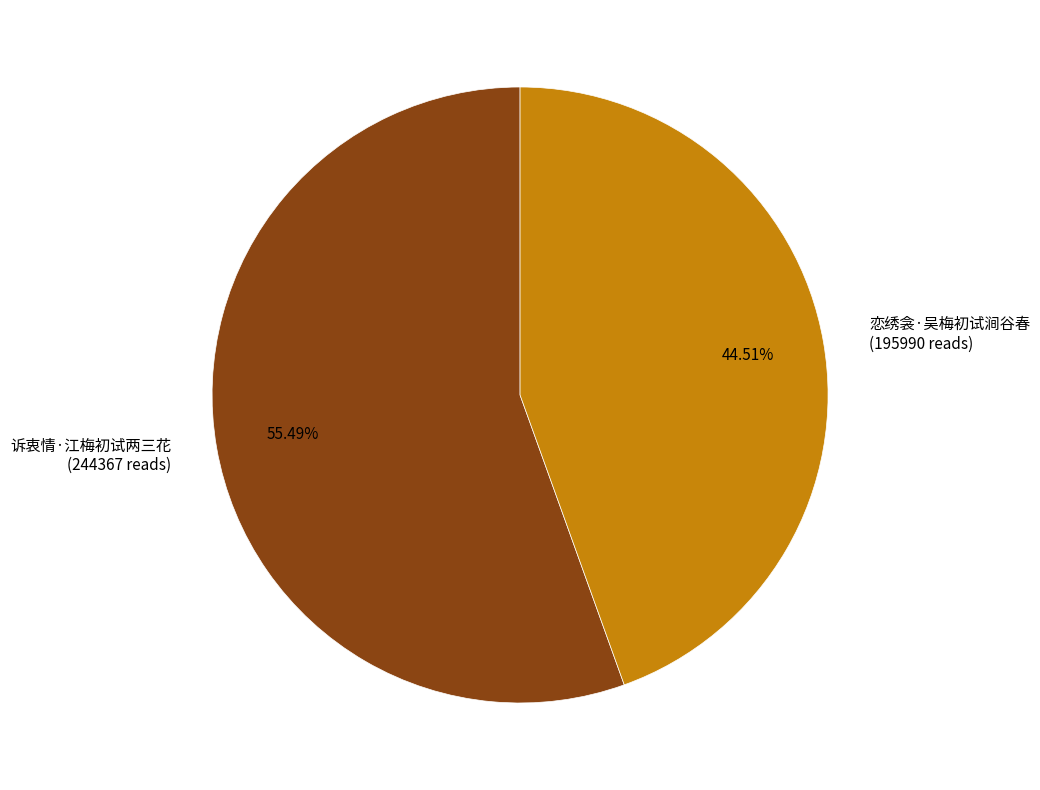

Rank the categories by value from lowest to highest.

恋绣衾·吴梅初试涧谷春, 诉衷情·江梅初试两三花